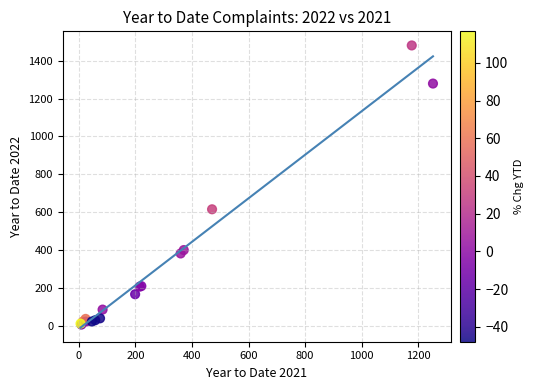

What Y value in the scatter plot is closest to 744?

616